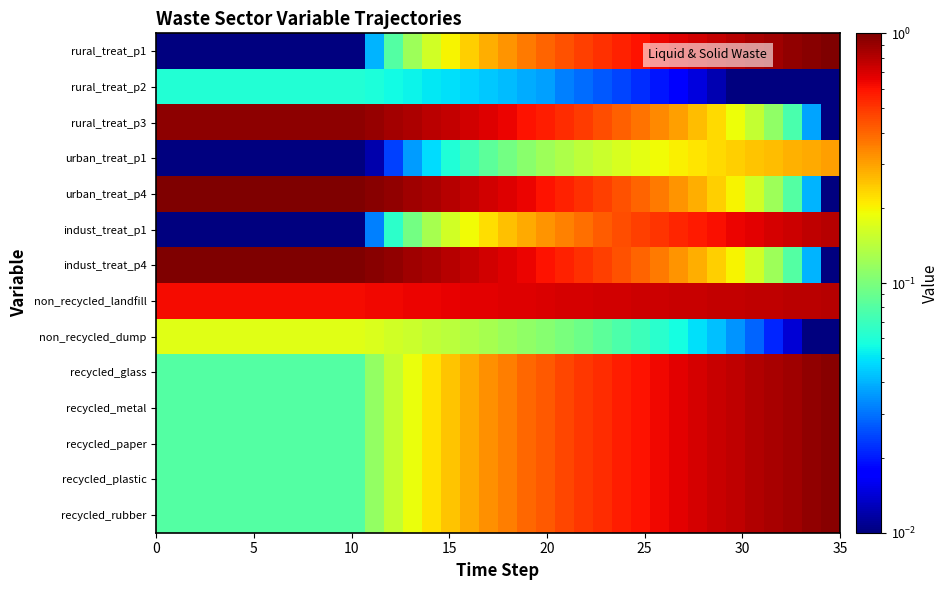

At how many categories does at least one series exceed 0?

36